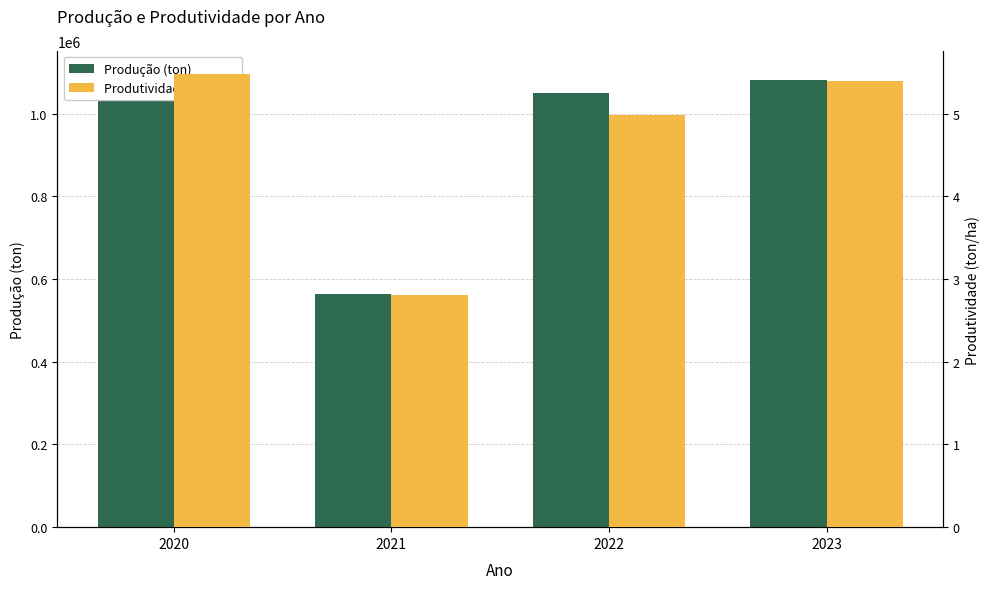

What is the sum of all Produtividade (ton/ha) values?

18.7